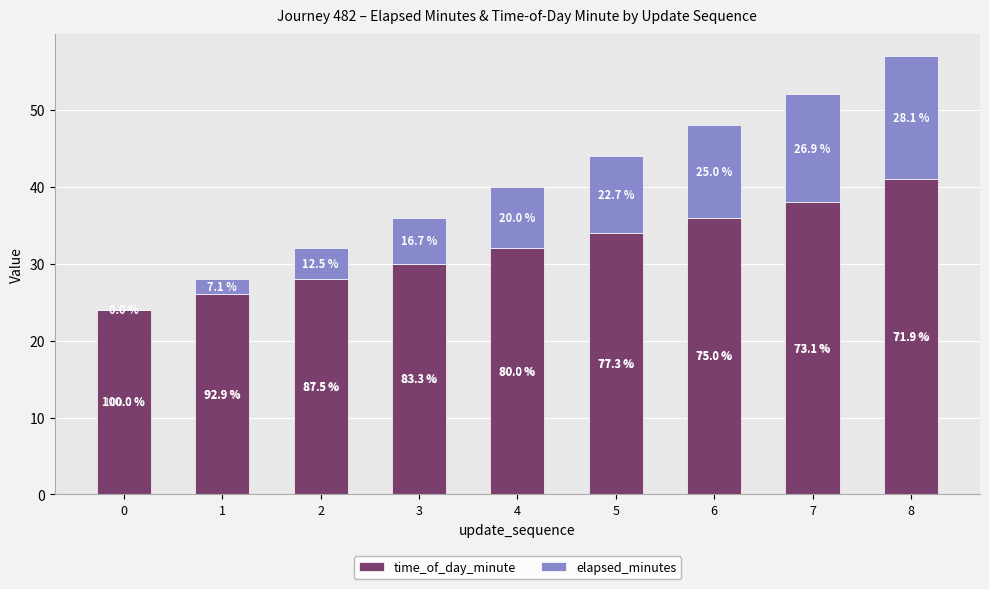

What is the difference between the maximum and minimum values in the elapsed_minutes series?

16